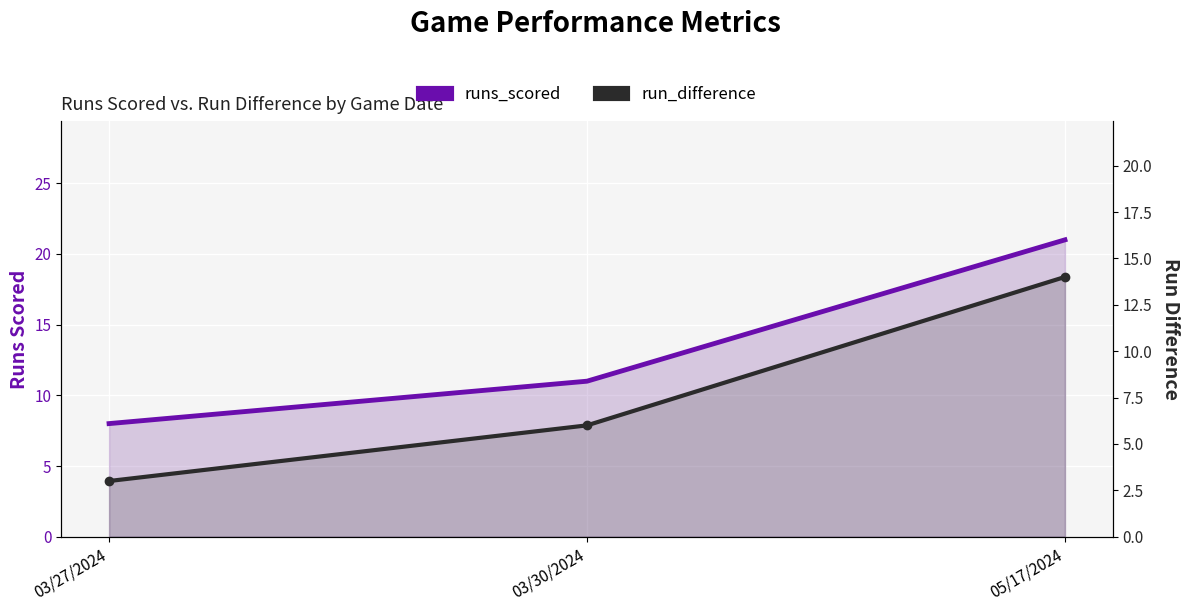

What is the difference between the run_difference values at 05/17/2024 and 03/27/2024?

11